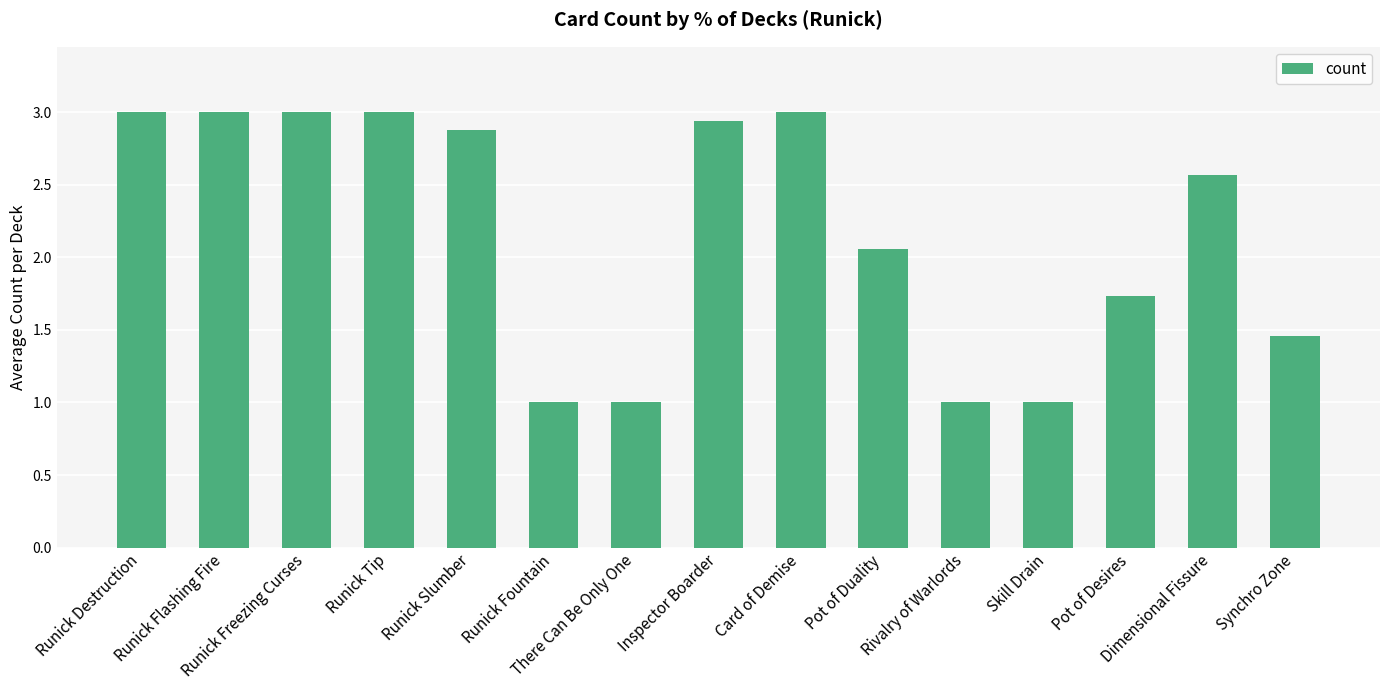

How many bars are there in total?

15